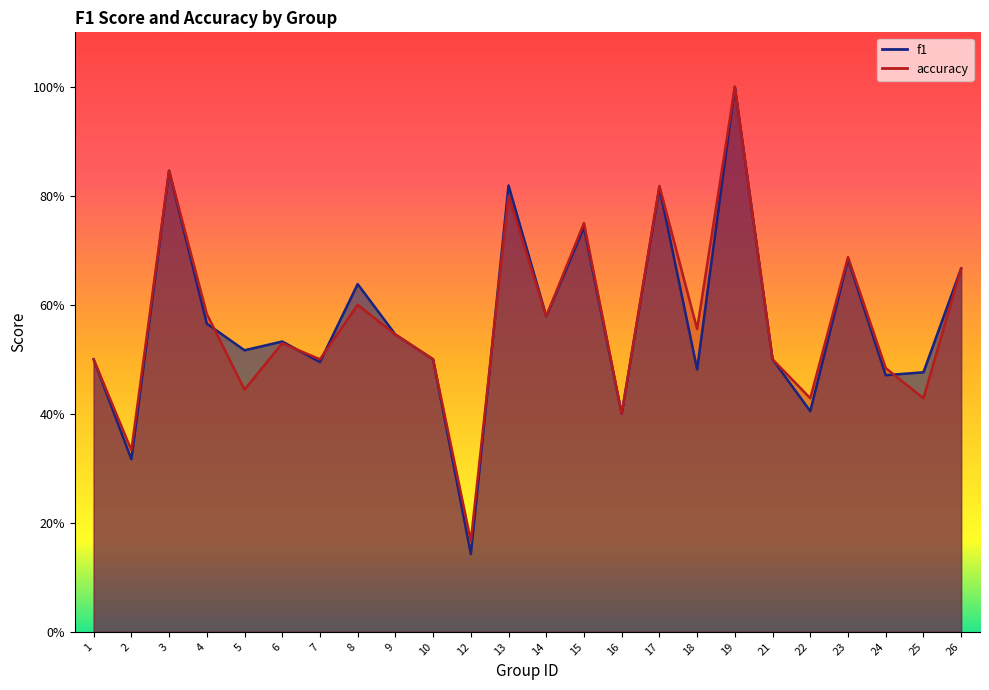

What is the difference between the second highest and minimum values in the accuracy series?

0.7